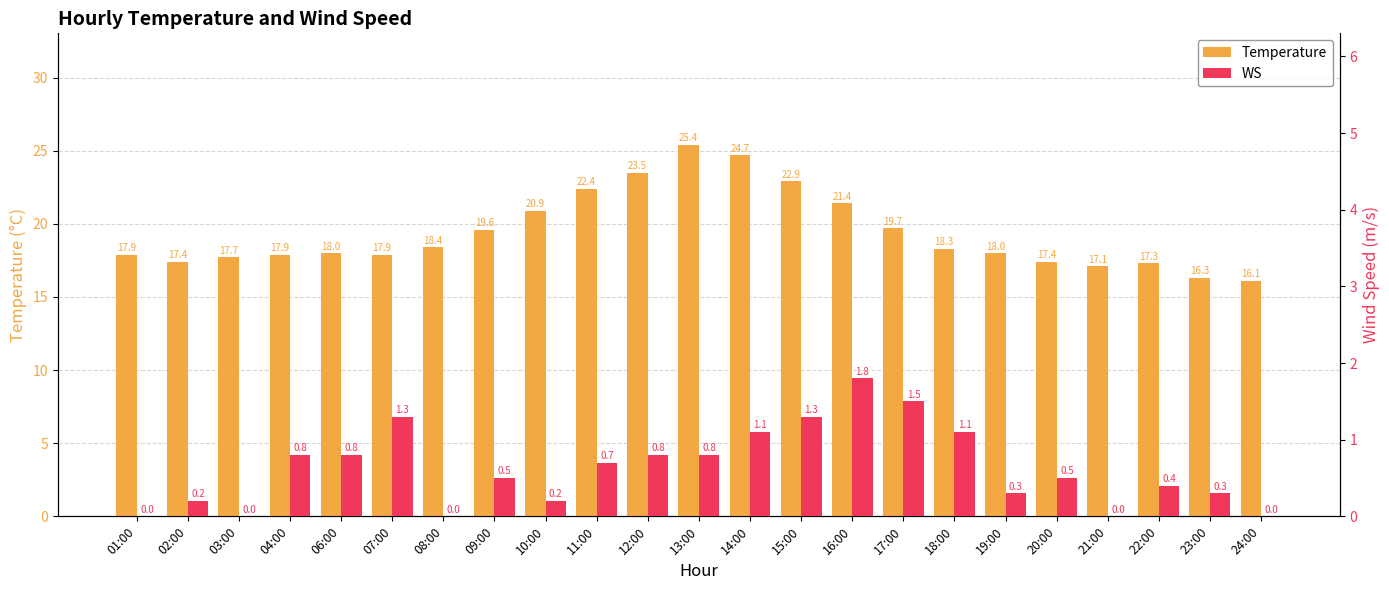

What is the value of the WS bar at the 21st from the left?

0.4